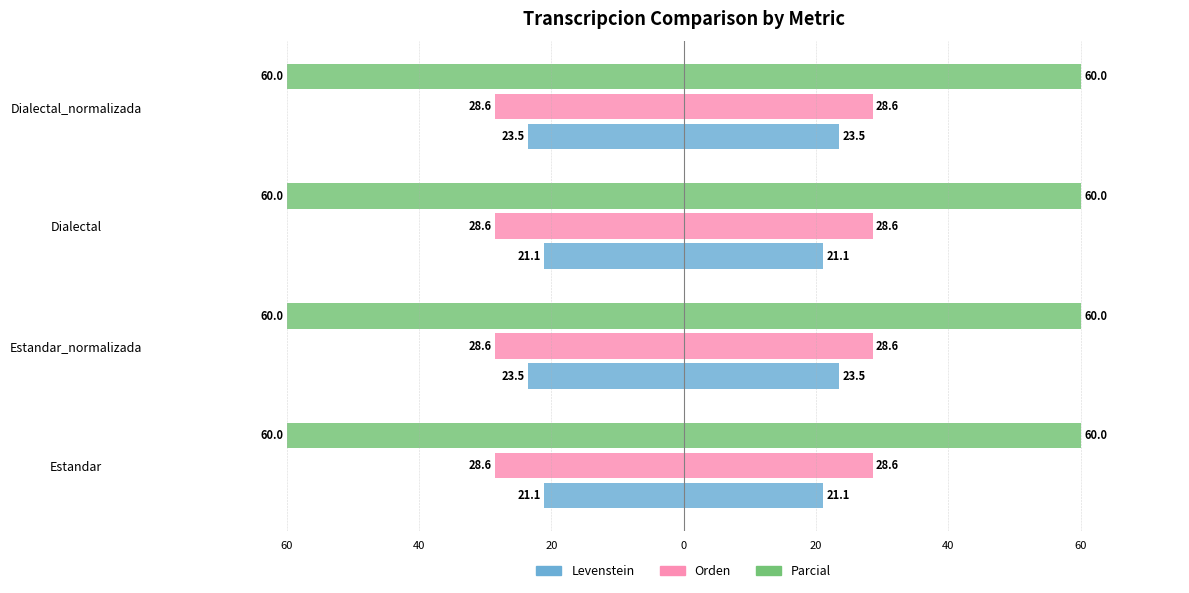

Is it true that Parcial equals 0.4 at 20?

False